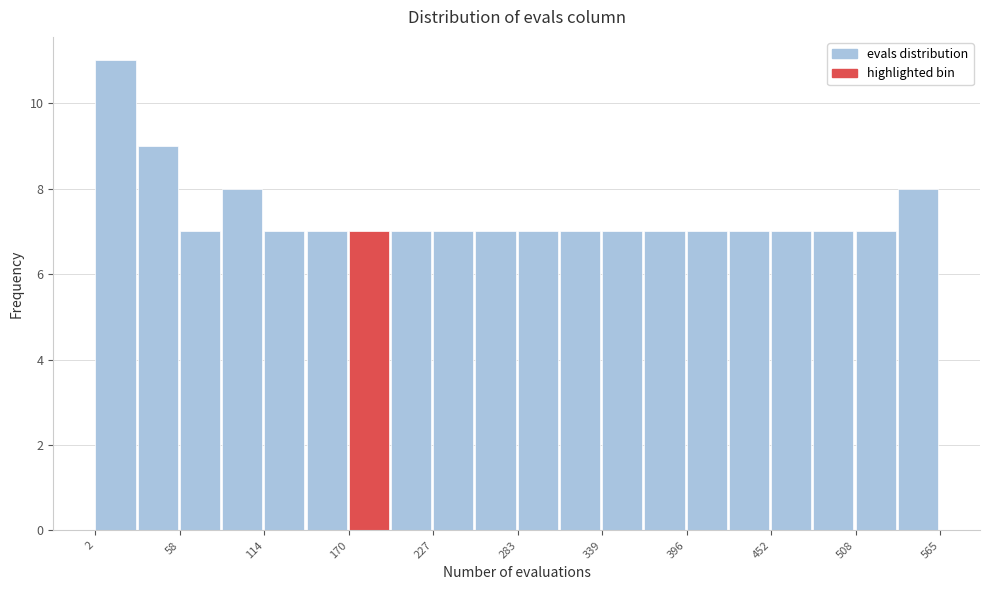

Read against the x-axis, roughly where is the centre of the tallest bar?

20